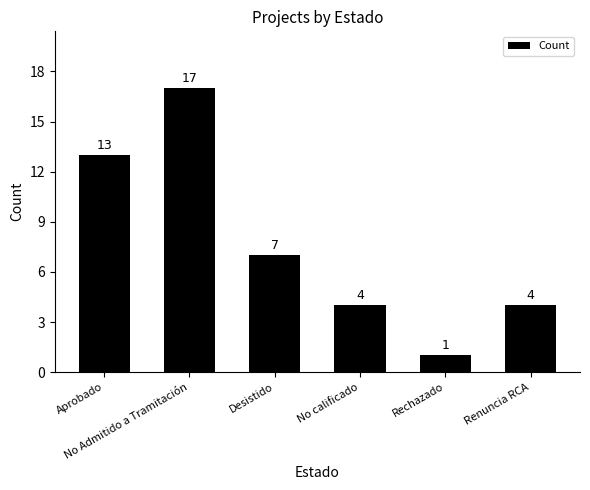

What is the average value?

8